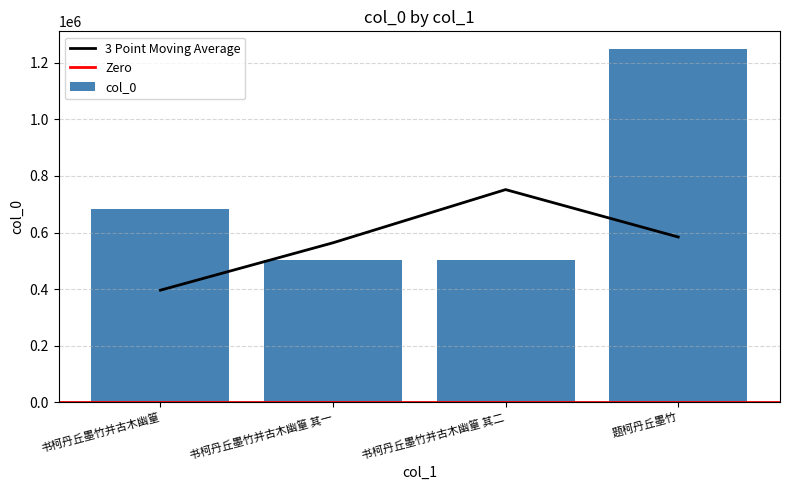

What position from the left is 书柯丹丘墨竹并古木幽篁?

1